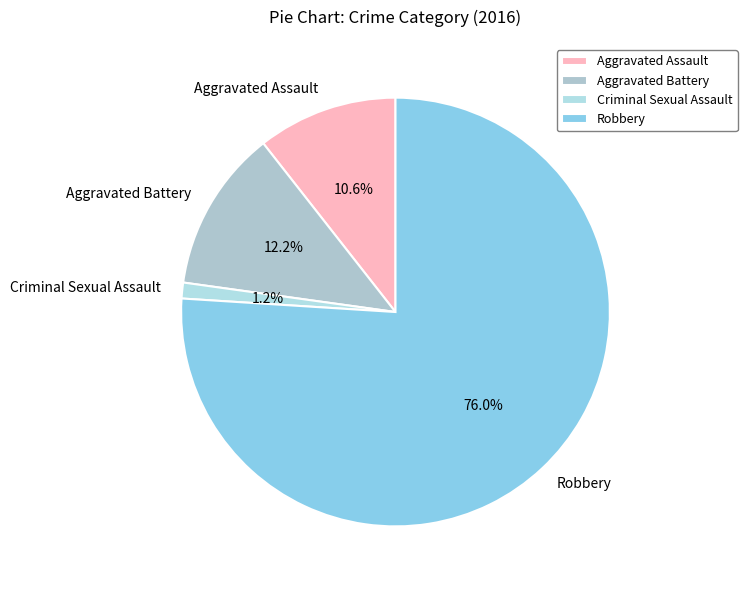

Between Robbery and Aggravated Battery, which is larger?

Robbery